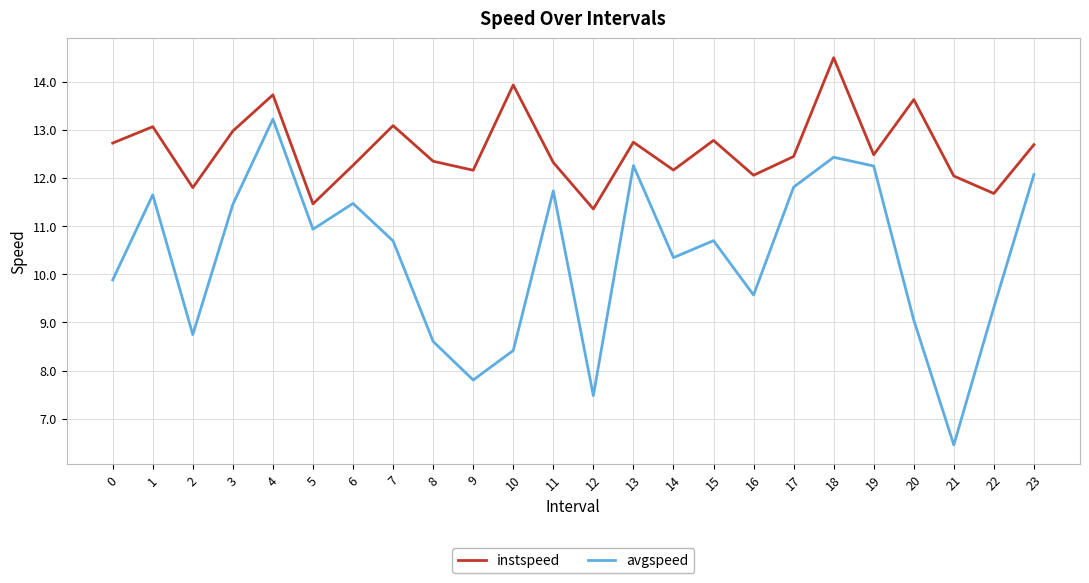

What is the difference between the highest and lowest values at 16?

2.5